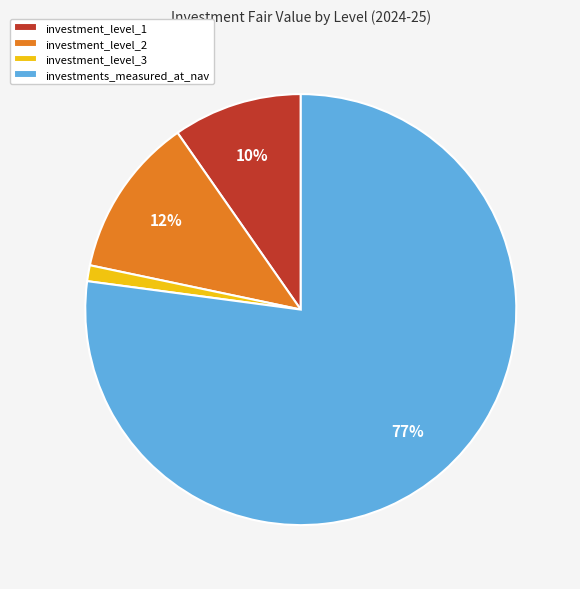

What is the ratio of the value at investment_level_1 to the value at investment_level_2?

0.8